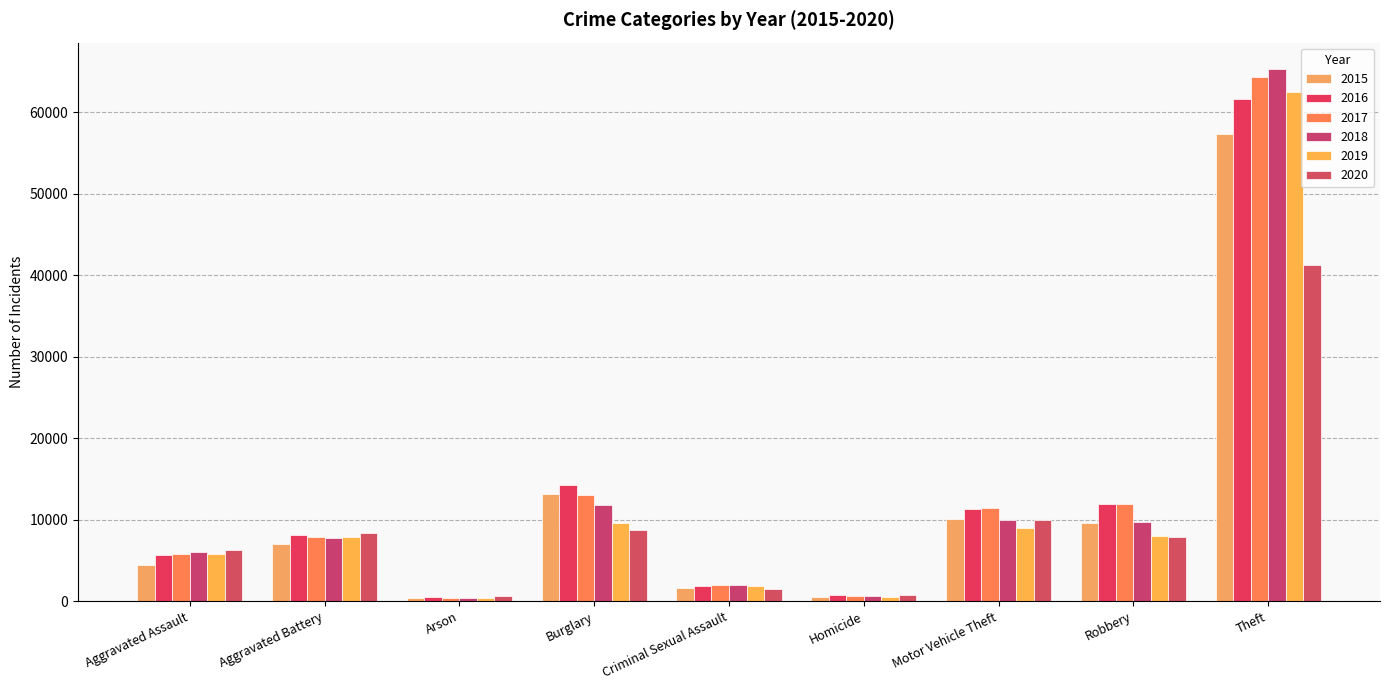

Reading left to right, what are all the values shown in this chart?

2015: 4480	7018	448	13184	1670	496	10068	9638	57350
2016: 5712	8085	515	14289	1818	786	11286	11960	61618
2017: 5793	7845	444	13001	1949	672	11380	11880	64381
2018: 6001	7734	373	11746	1981	589	9983	9679	65285
2019: 5841	7857	376	9639	1879	498	8977	7994	62484
2020: 6263	8319	588	8757	1454	787	9956	7855	41312